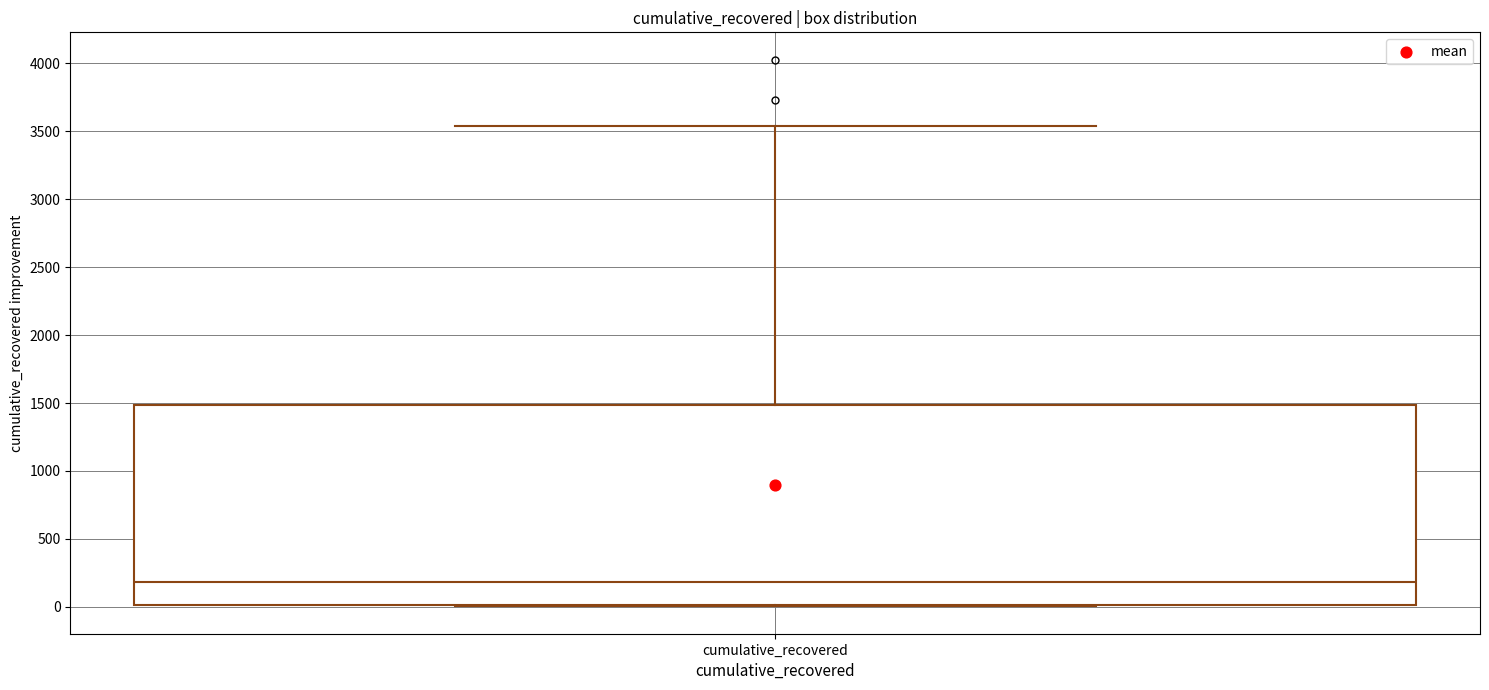

Where is the upper edge of the box for cumulative_recovered on the y-axis? The values are not printed on the chart, so give them approximately, as read against the axis.

1500